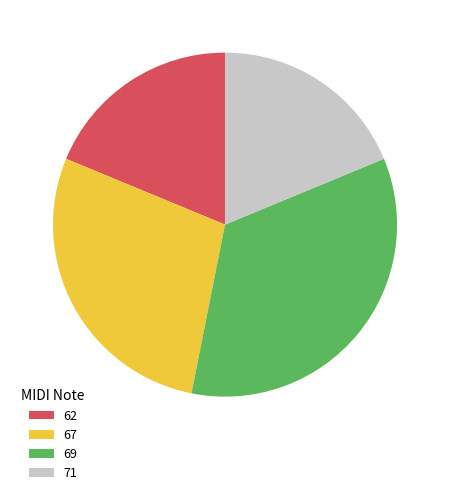

Which slice is the largest?

69